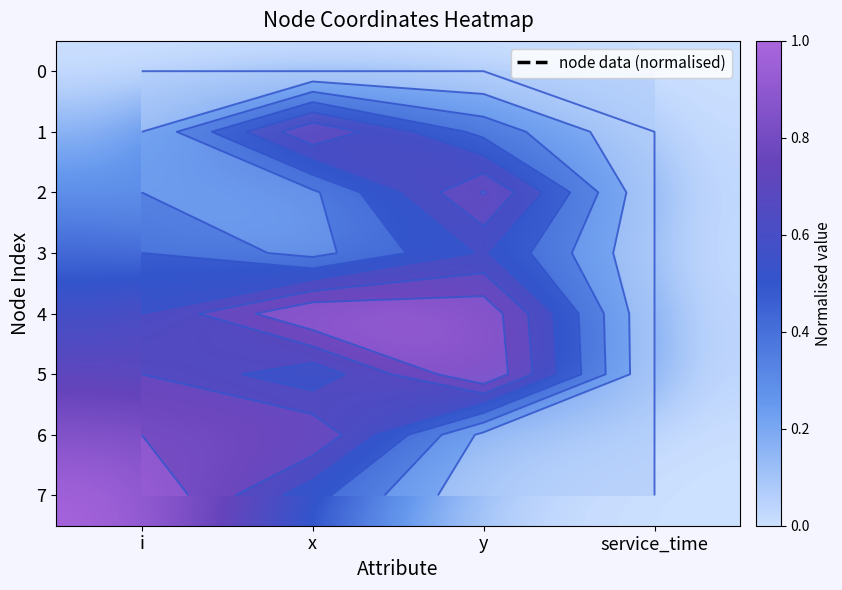

What is the difference between the second highest and minimum values in the 3 series?

0.4